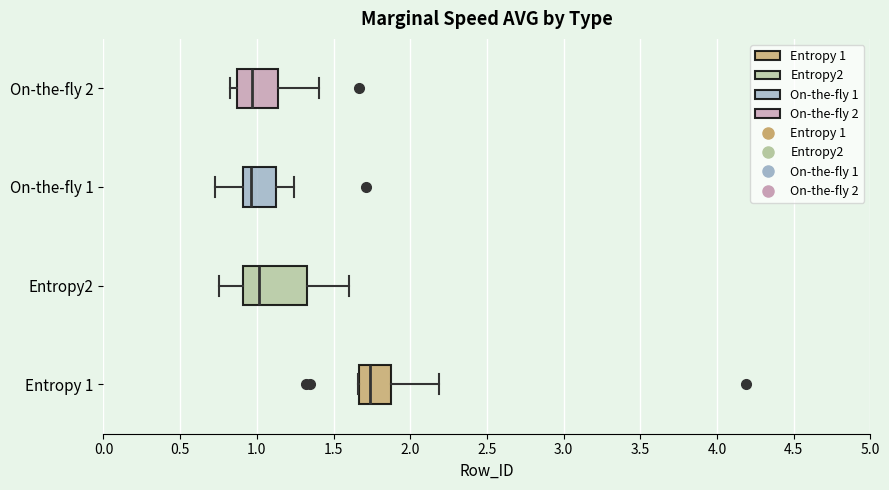

Reading bottom to top, transcribe this box plot: for each box, give where its median line is, the range the box spans, and where its two whiskers end, as read against the x-axis. The values are not printed on the chart, so give them approximately, as read against the axis.

Entropy 1: median 1.75, box 1.65 to 1.90, whiskers 1.65 to 2.20
Entropy2: median 1.00, box 0.90 to 1.35, whiskers 0.75 to 1.60
On-the-fly 1: median 0.95, box 0.90 to 1.15, whiskers 0.75 to 1.25
On-the-fly 2: median 0.95, box 0.85 to 1.15, whiskers 0.85 (just left of the box's left edge) to 1.40